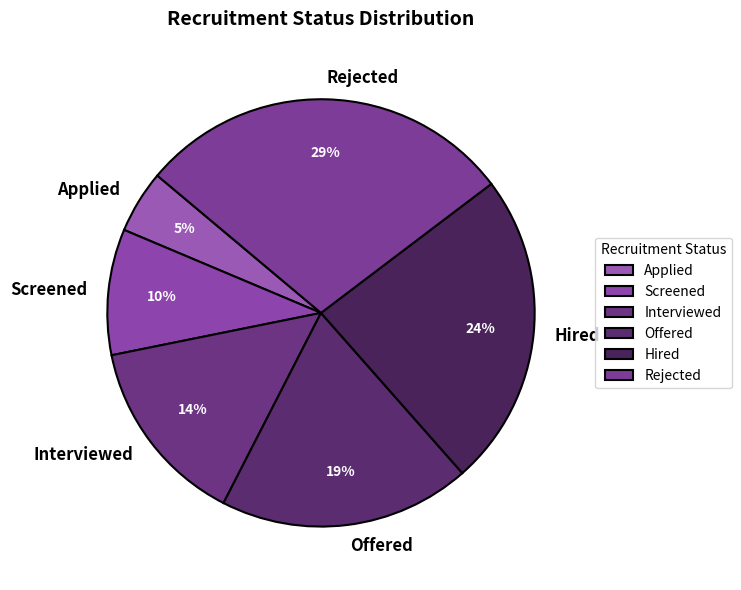

To the nearest percent, what portion does Applied represent?

5%